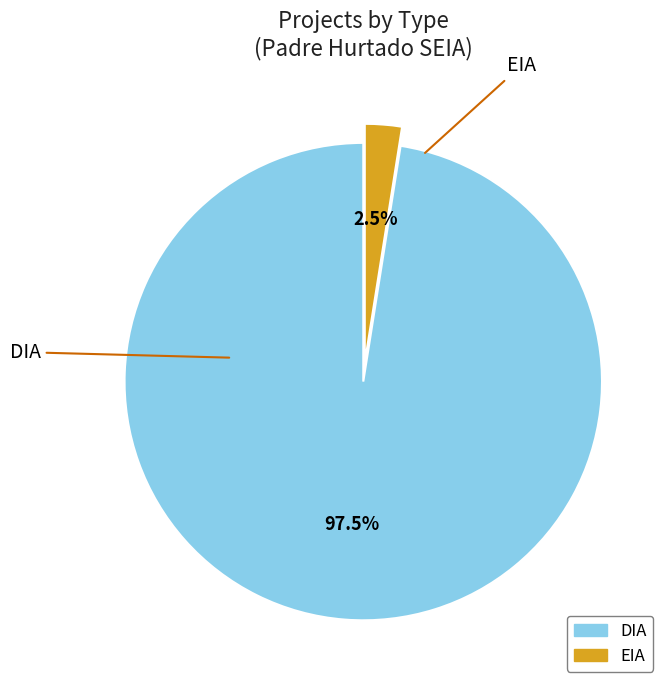

To the nearest percent, what is the difference between the DIA and EIA slice percentages?

95%